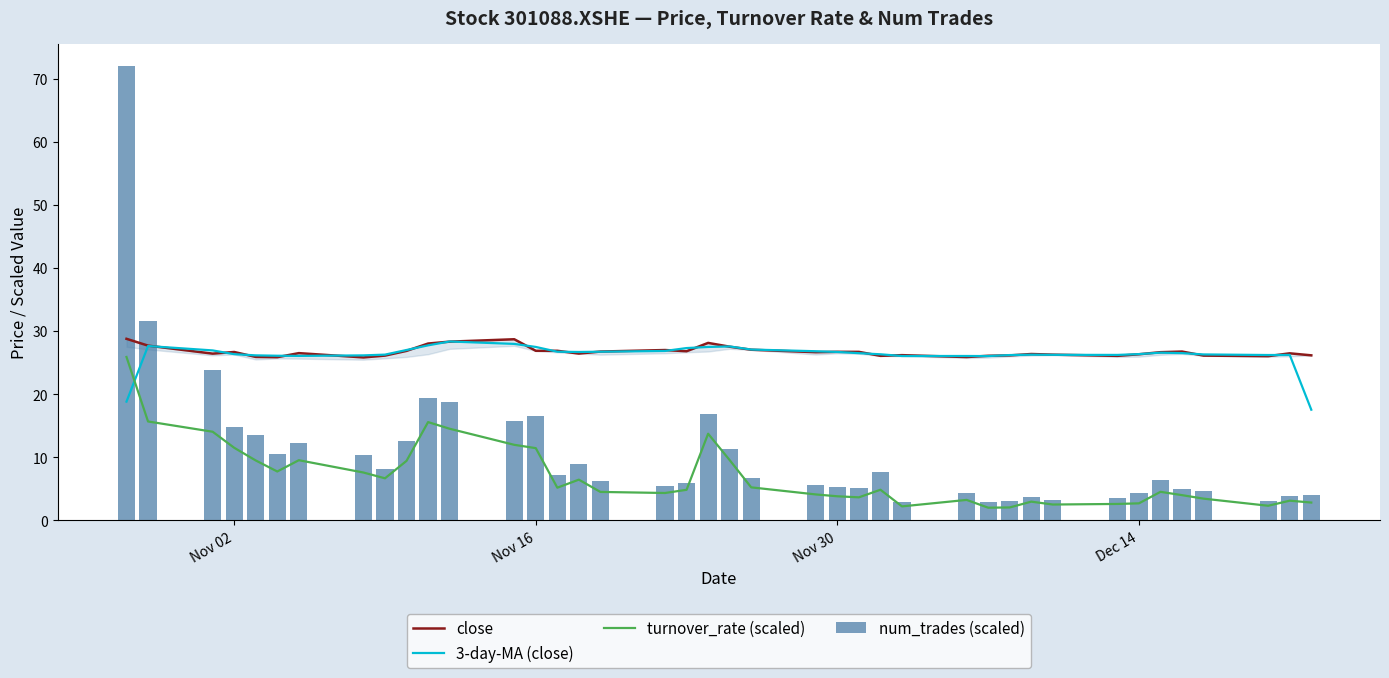

What is the maximum value for turnover_rate (scaled)?

25.9